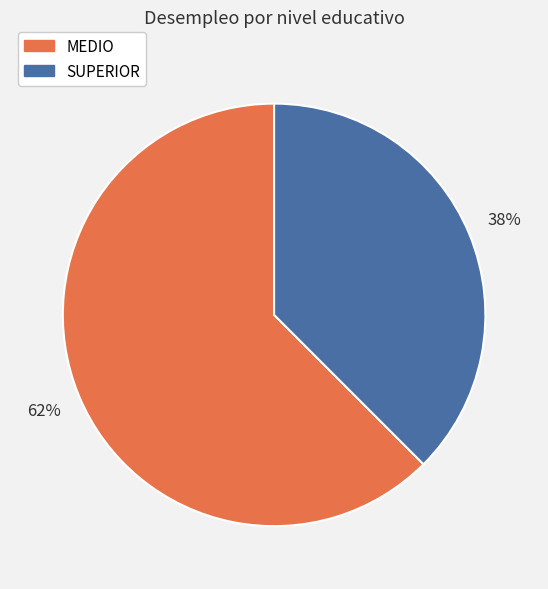

To the nearest percent, what percentage of the pie is SUPERIOR?

38%